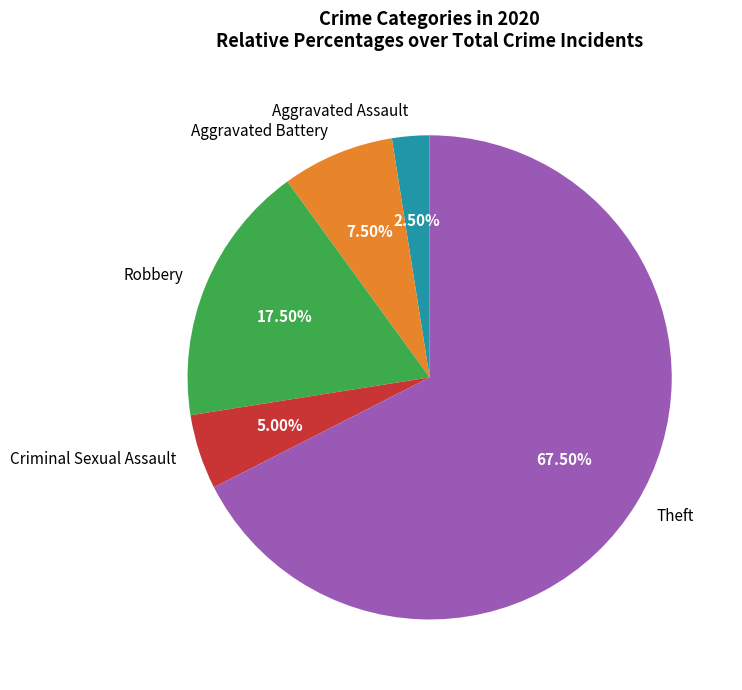

Combined, do Theft and Criminal Sexual Assault account for over 50%?

Yes